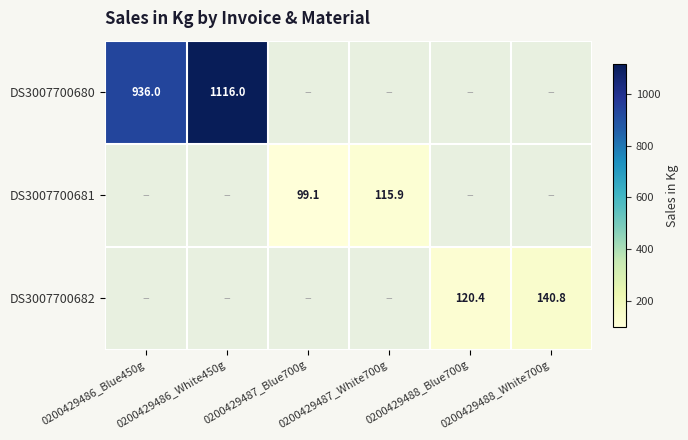

Is it true that DS3007700681 equals 65.1 at 0200429487_Blue700g?

False